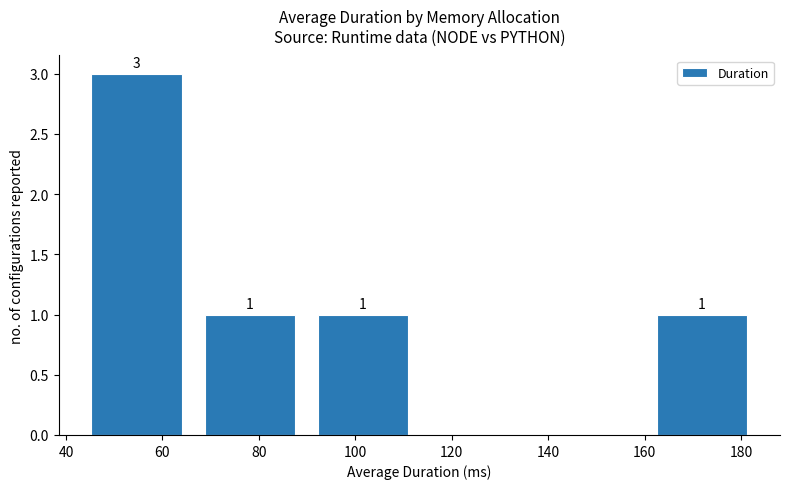

Over which range of the x-axis is the bar tallest?

42 to 66